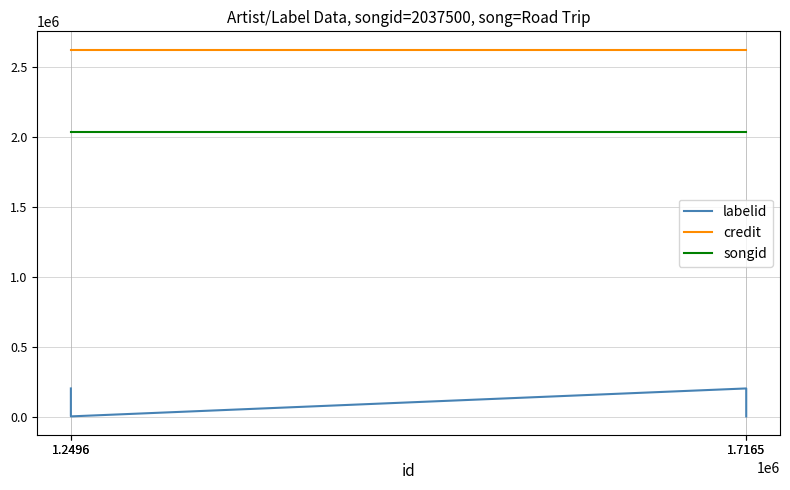

True or false: labelid and songid cross at least once.

False